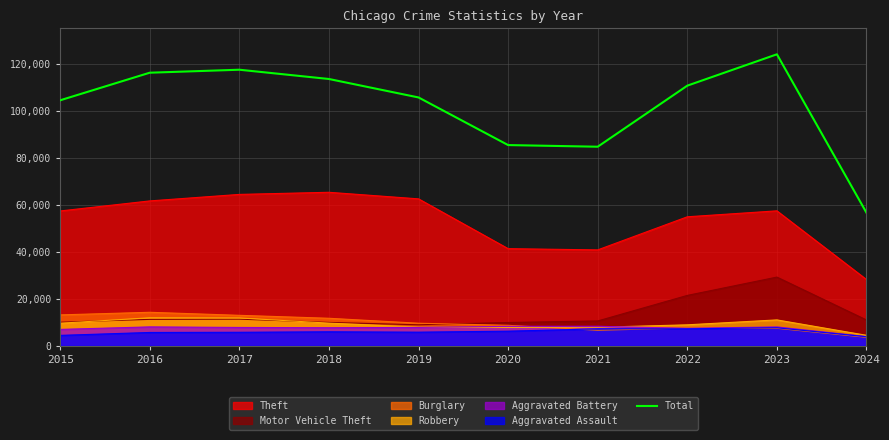

The value at 2017 is 177064. True or false?

False